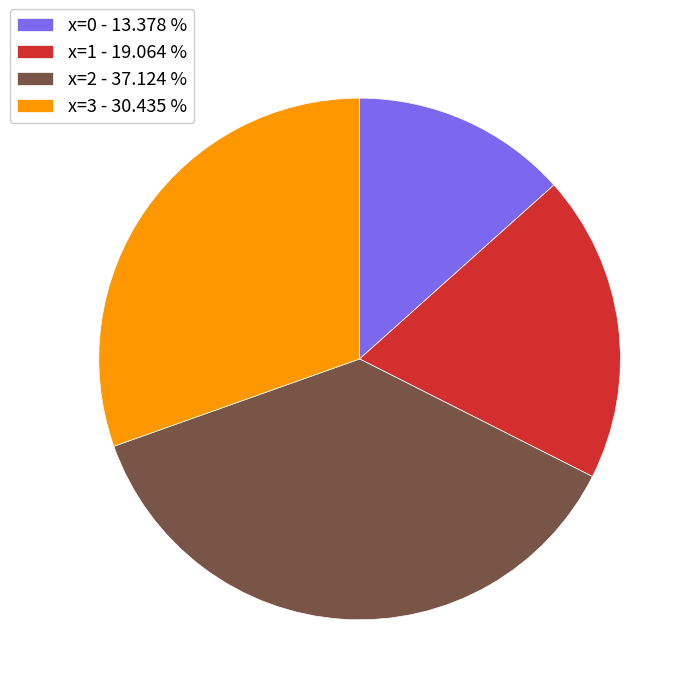

Does x=3 - 30.435 % represent more than half of the total?

No